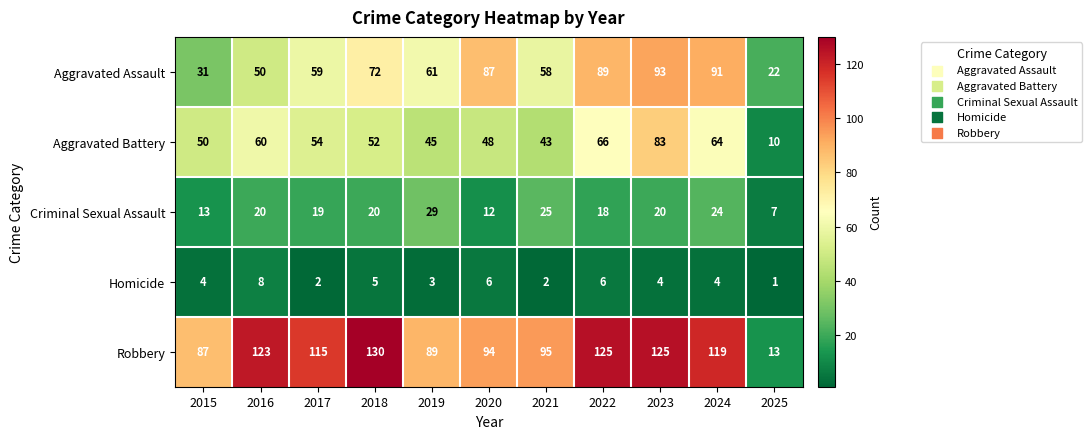

What is the difference between the highest and lowest values at 2023?

121